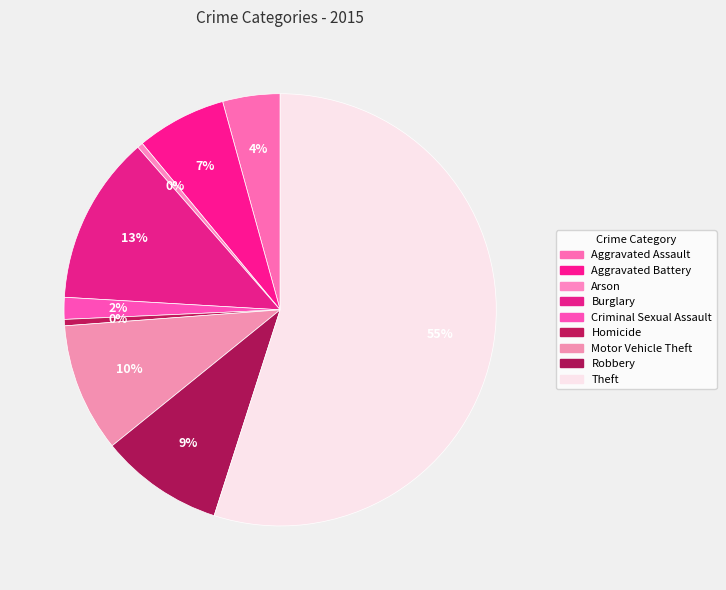

Do Aggravated Battery and Theft together represent more than half of the pie?

Yes